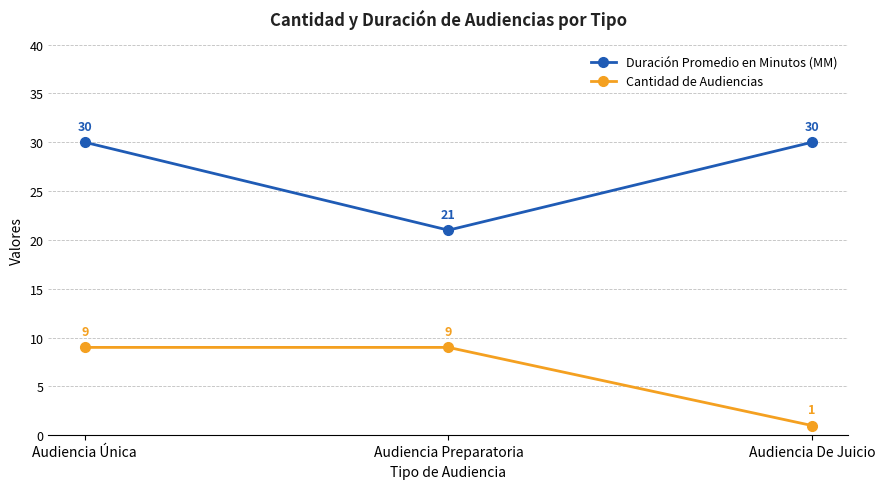

List the series in order of their overall mean, lowest first.

Cantidad de Audiencias, Duración Promedio en Minutos (MM)